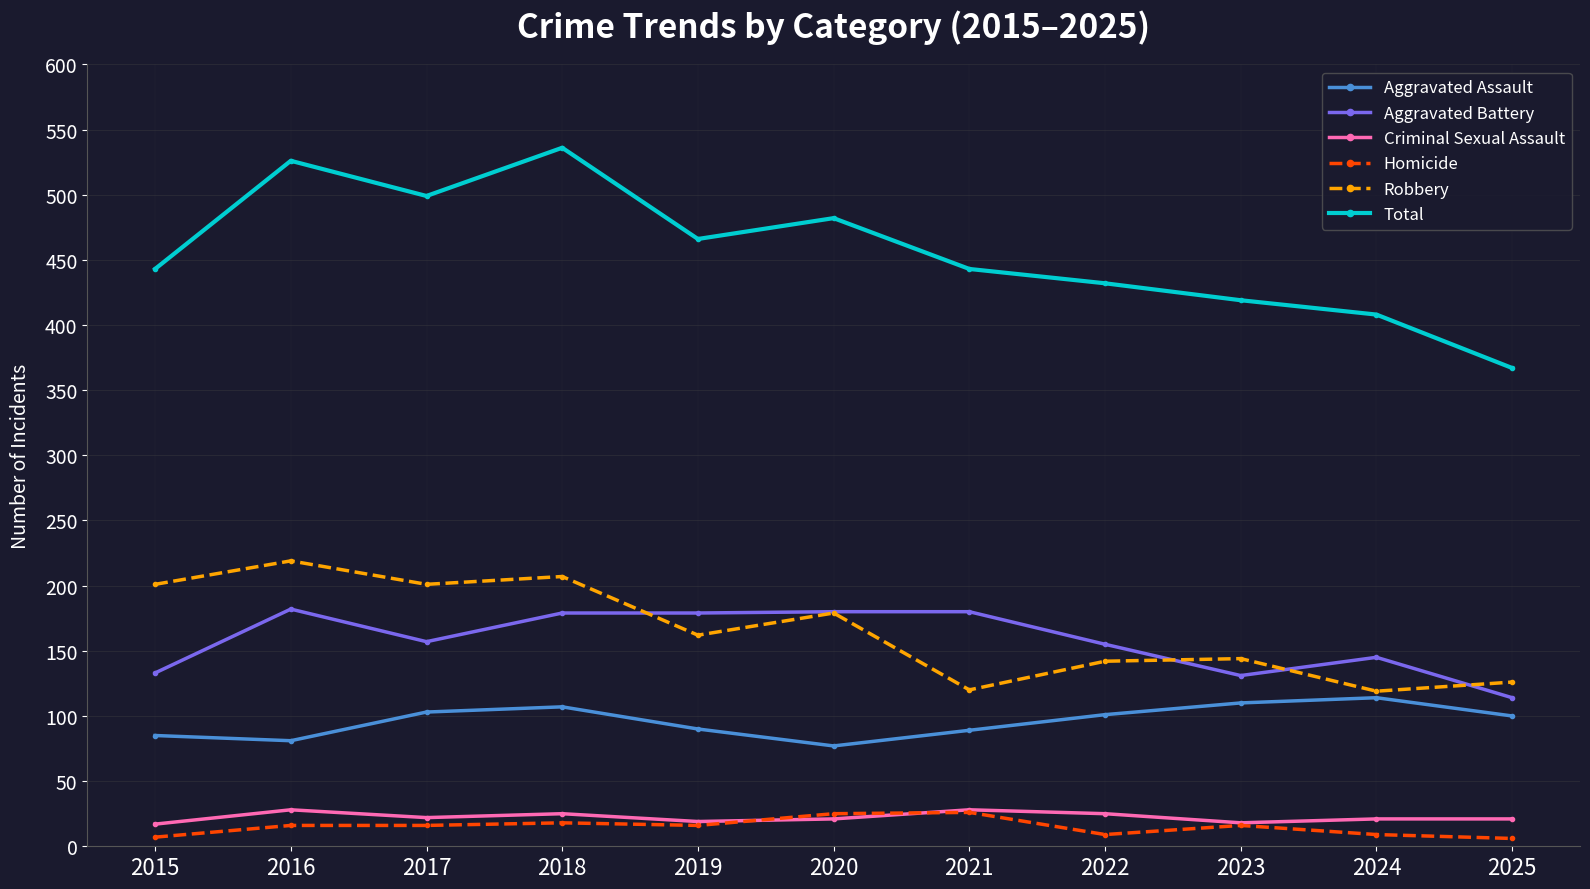

What is the minimum value for Aggravated Assault?

77